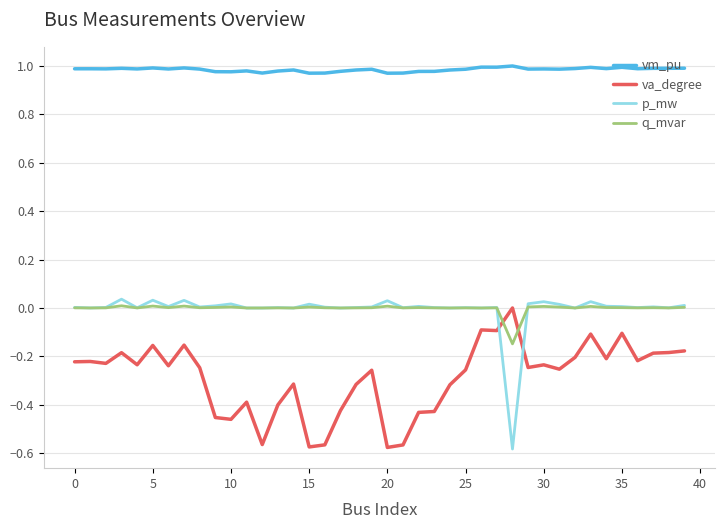

True or false: vm_pu and p_mw intersect in this chart.

False